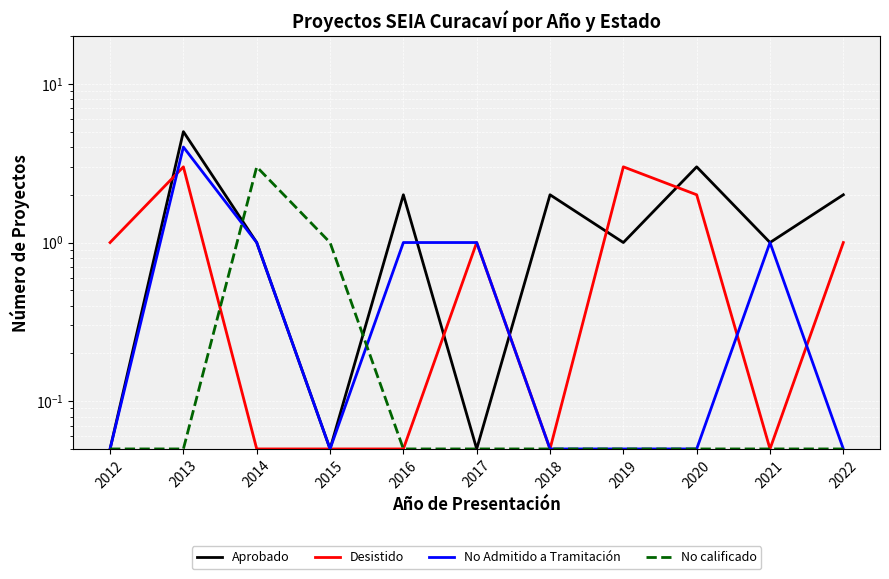

Reading left to right, list all the values displayed in this chart.

Aprobado: 0.1	5.0	1.0	0.1	2.0	0.1	2.0	1.0	3.0	1.0	2.0
Desistido: 1.0	3.0	0.1	0.1	0.1	1.0	0.1	3.0	2.0	0.1	1.0
No Admitido a Tramitación: 0.1	4.0	1.0	0.1	1.0	1.0	0.1	0.1	0.1	1.0	0.1
No calificado: 0.1	0.1	3.0	1.0	0.1	0.1	0.1	0.1	0.1	0.1	0.1